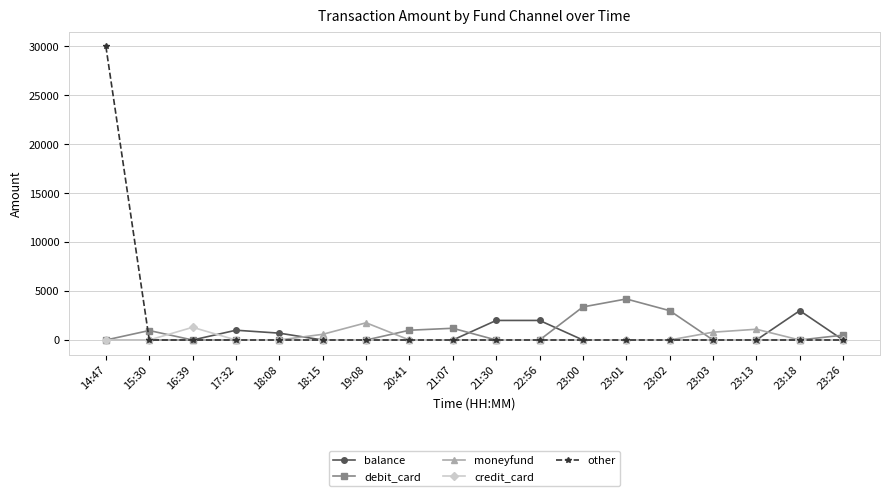

At which category is the sum across all series the highest?

14:47